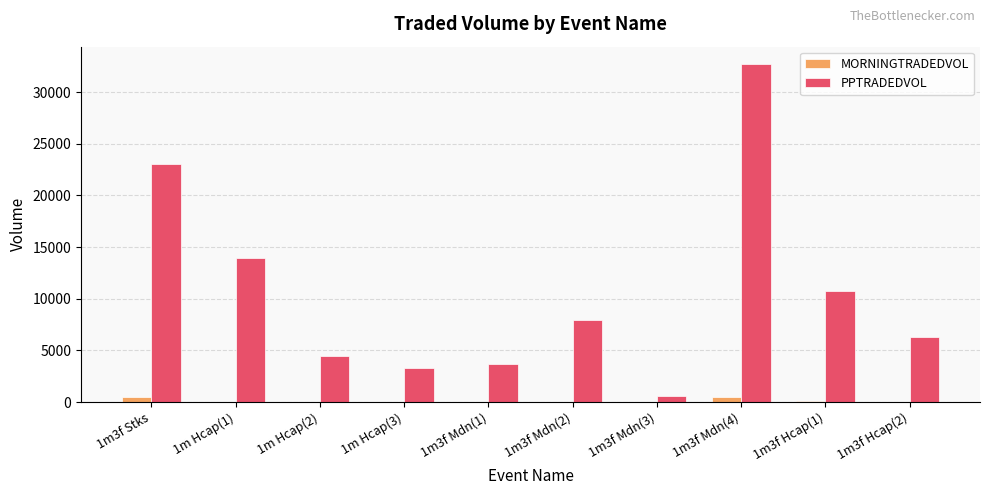

What is the difference between the PPTRADEDVOL values at 1m3f Mdn(2) and 1m3f Mdn(1)?

4194.4